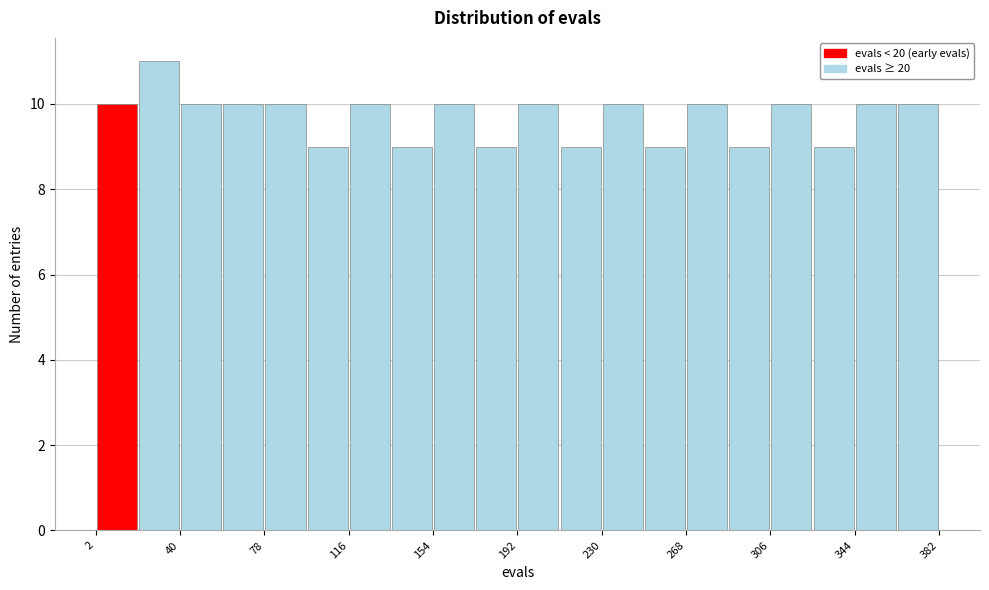

Around what value on the x-axis is the tallest bar? Give the approximate position of its centre, as read against the axis.

30